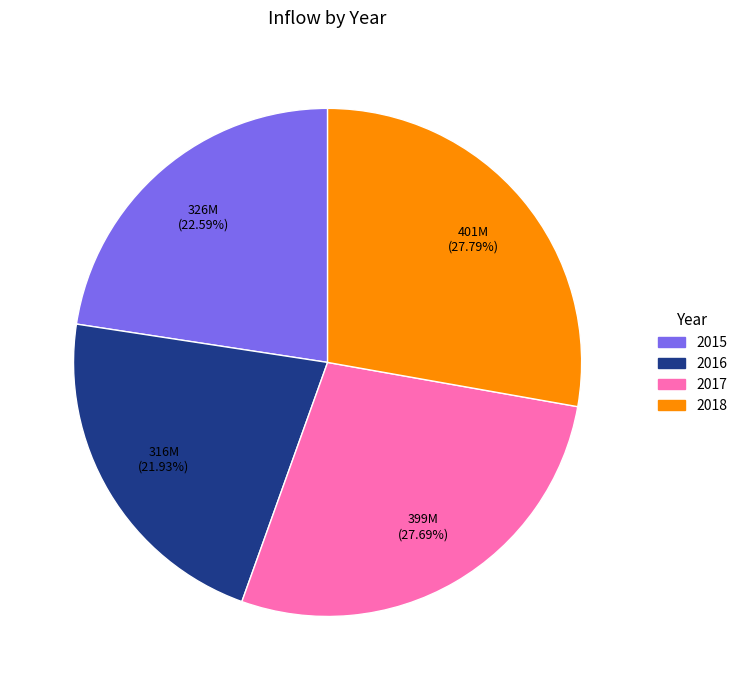

Do 2016 and 2017 together represent more than half of the pie?

No